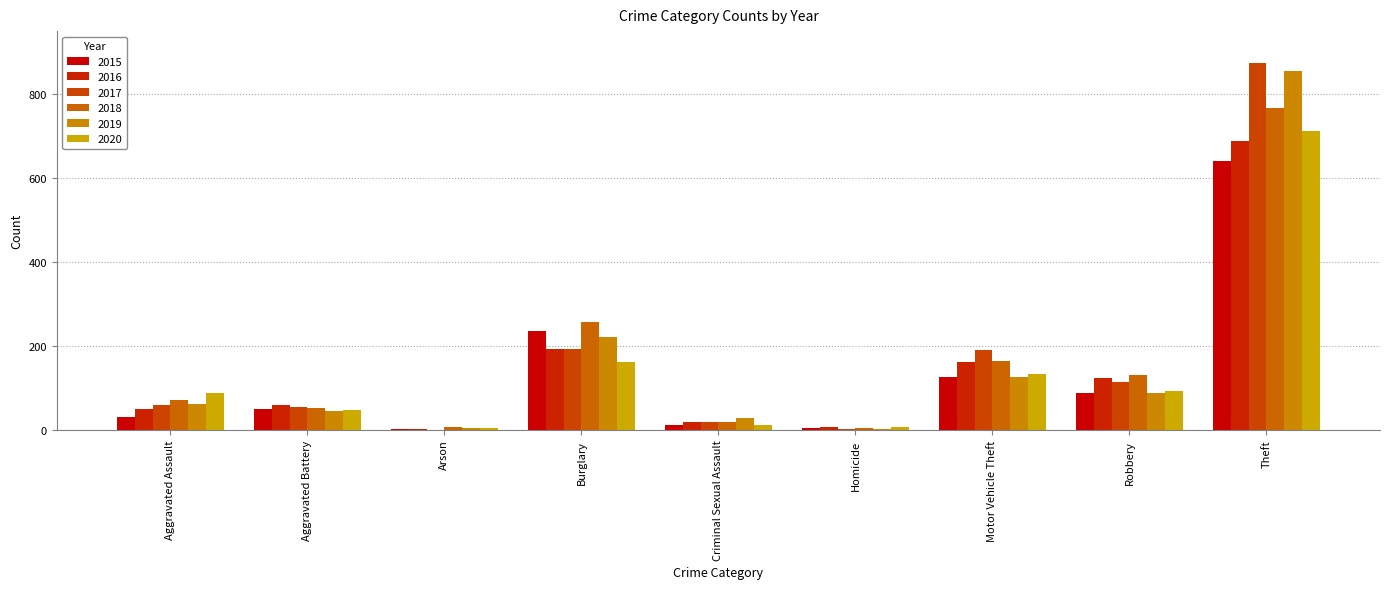

What are all the series names shown in the legend?

2015, 2016, 2017, 2018, 2019, 2020